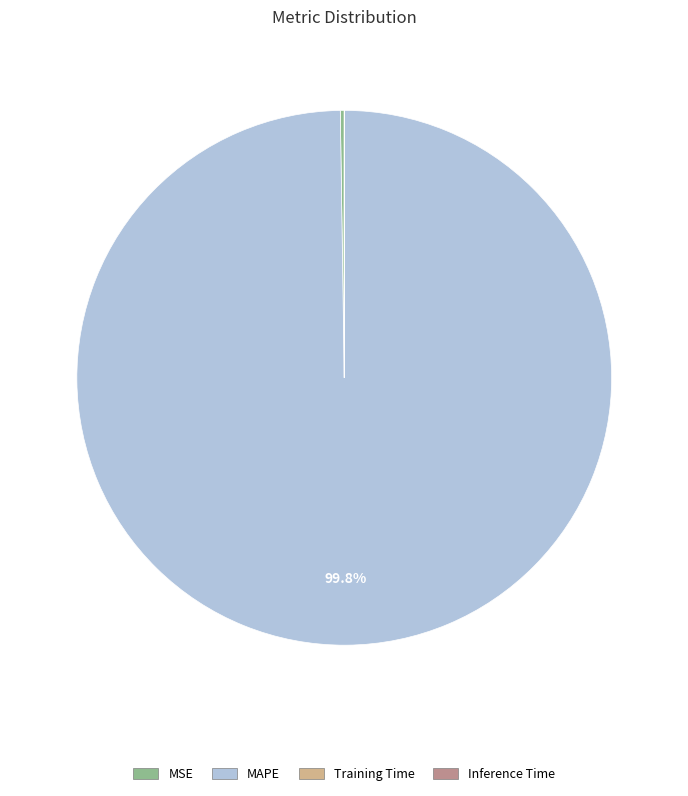

What is the largest slice in the pie chart?

MAPE